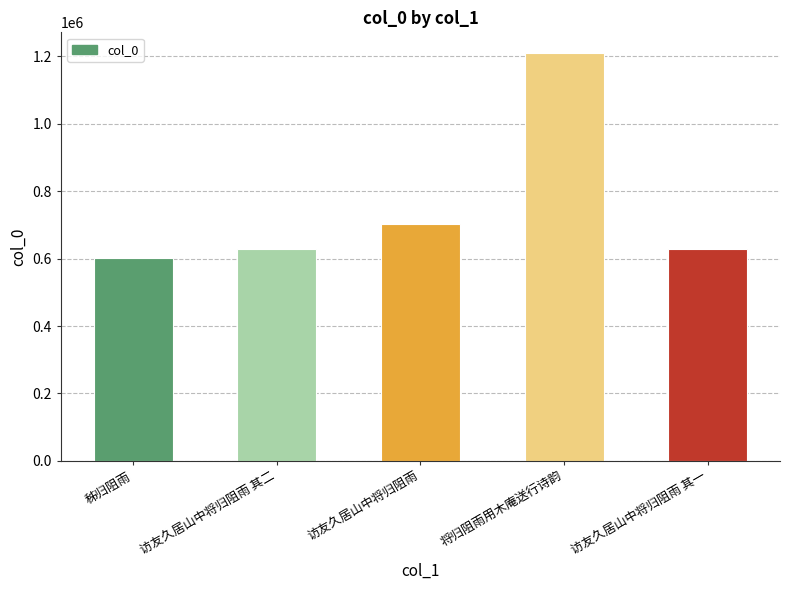

Between 秭归阻雨 and 访友久居山中将归阻雨 其二, which is larger?

访友久居山中将归阻雨 其二